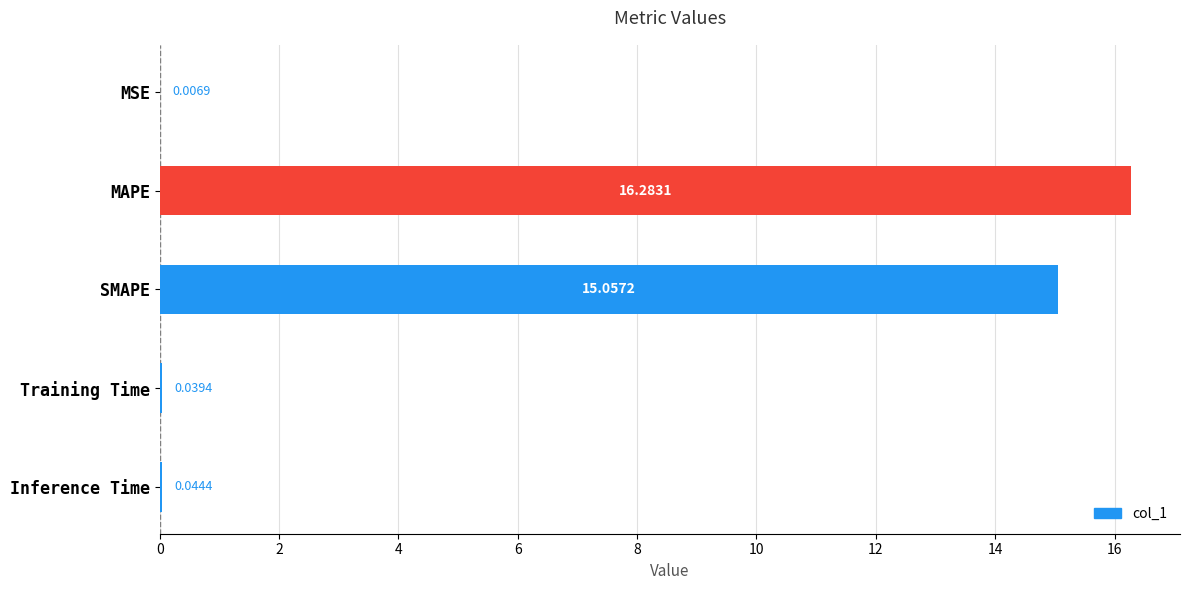

Are the bars horizontal?

Yes